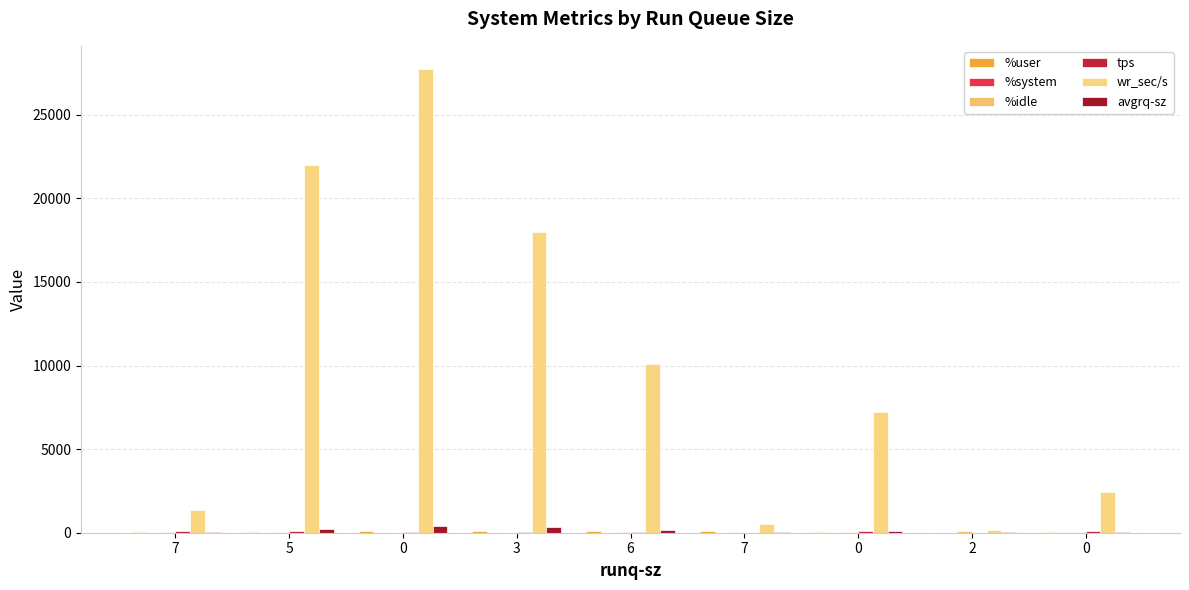

The value of %system at 2 is 0.5. True or false?

True